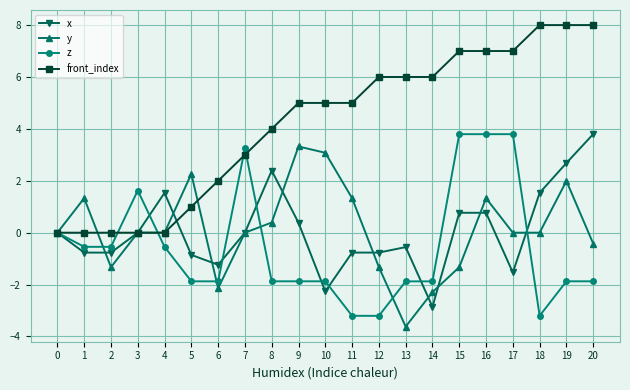

What is the value of the x point at the 3rd from the left?

-0.8